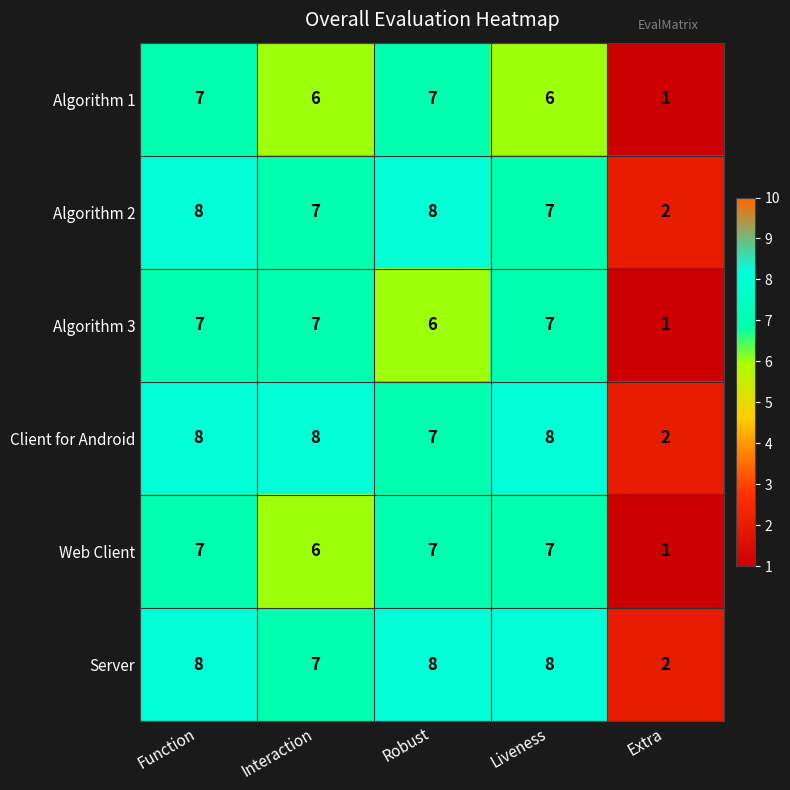

Which label corresponds to the smallest value in the chart?

Extra